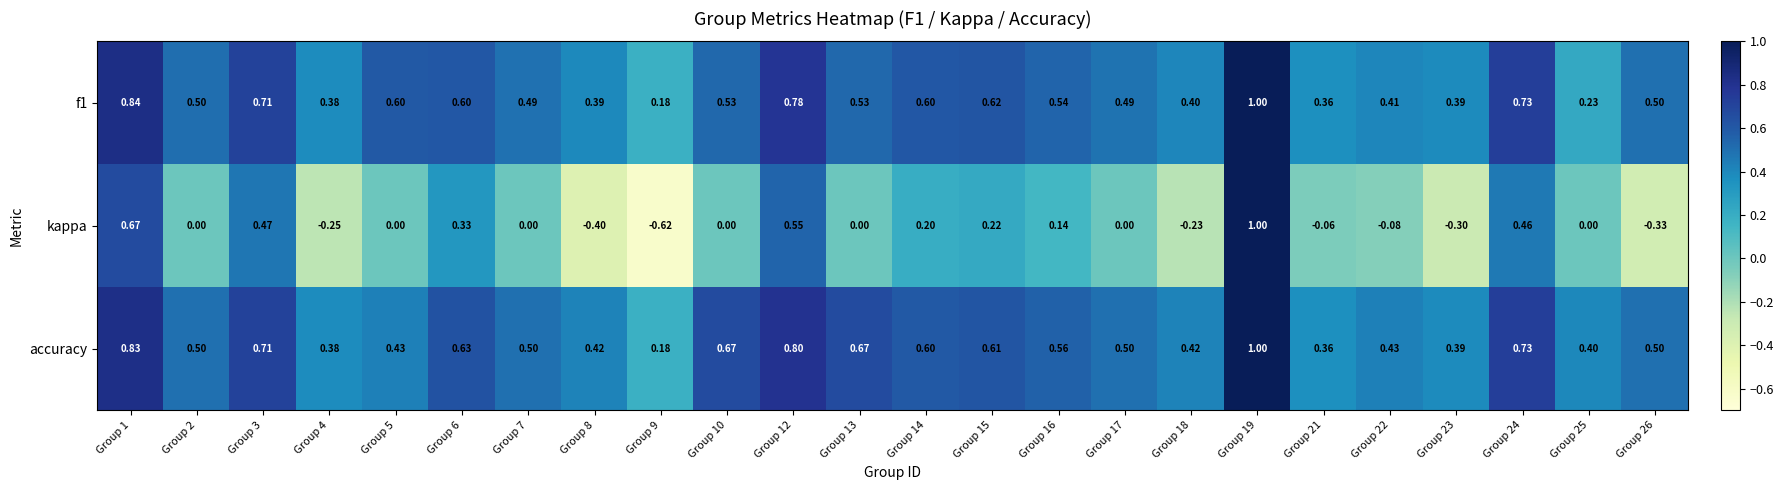

Rank the series at Group 13 from highest to lowest value.

accuracy, f1, kappa